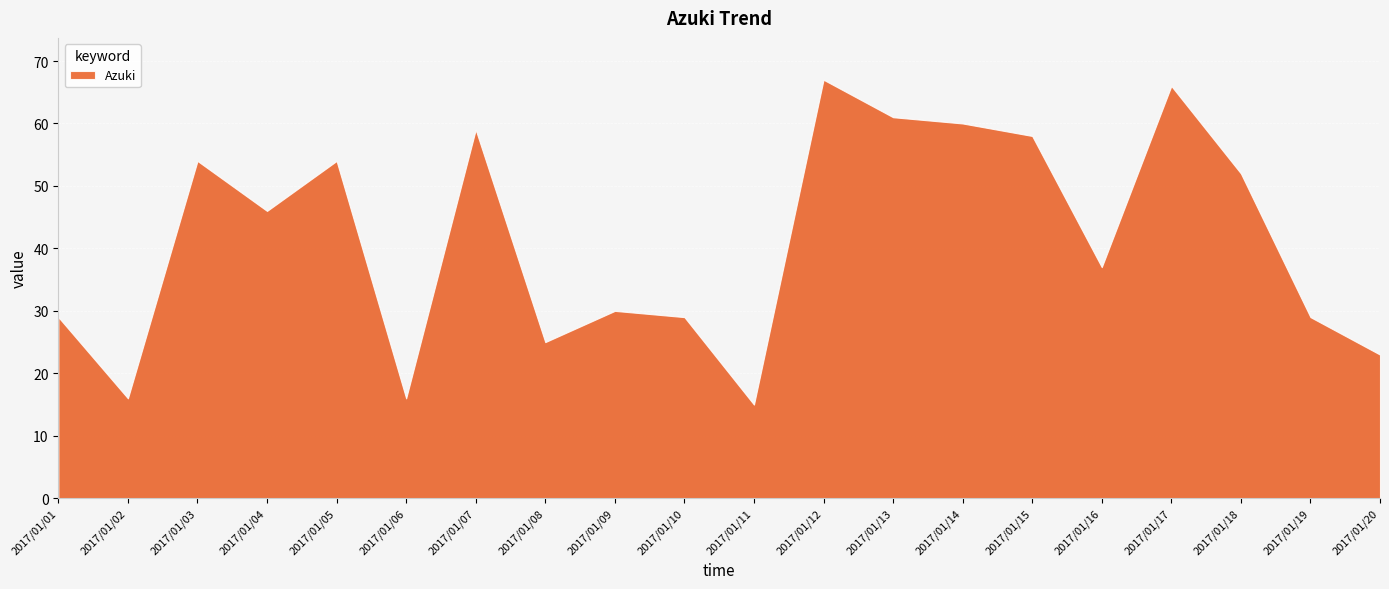

The chart shows a value of 52 at 2017/01/18. True or false?

True